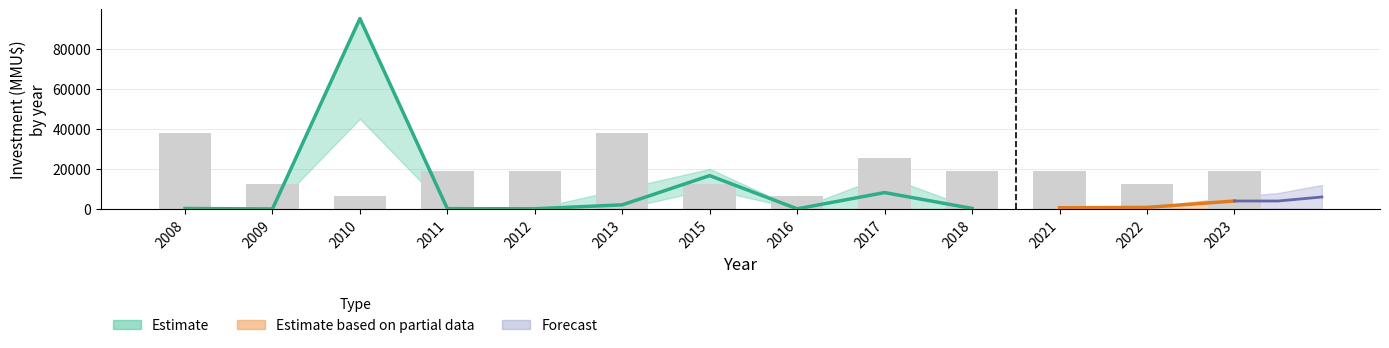

Which label corresponds to the largest value in the chart?

2008